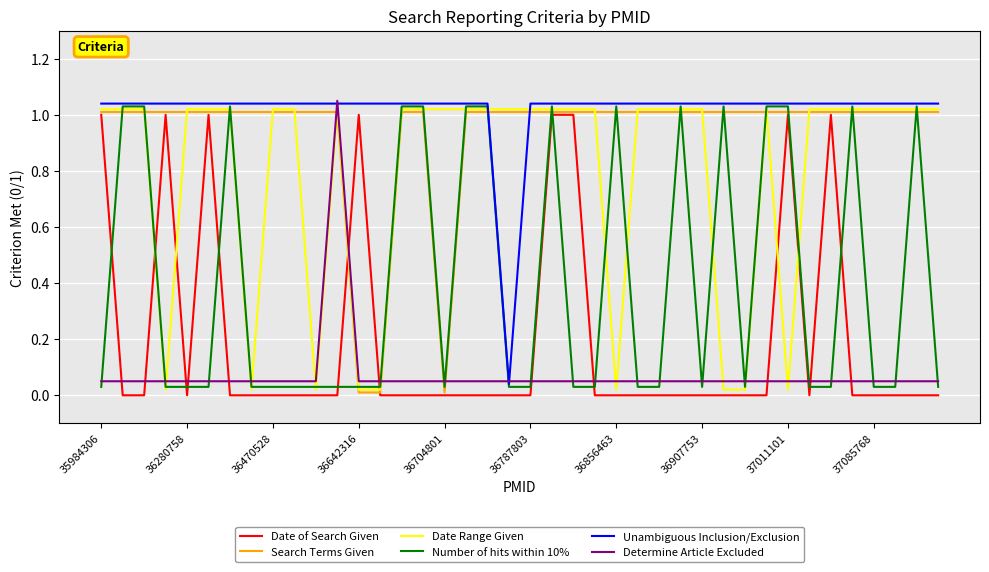

How many times do Determine Article Excluded and Search Terms Given cross each other?

4